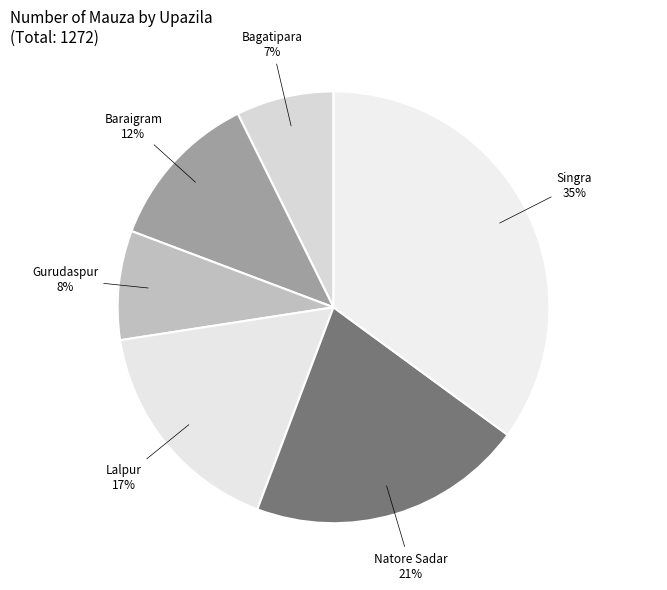

What percentage is the Lalpur slice, to the nearest percent?

17%